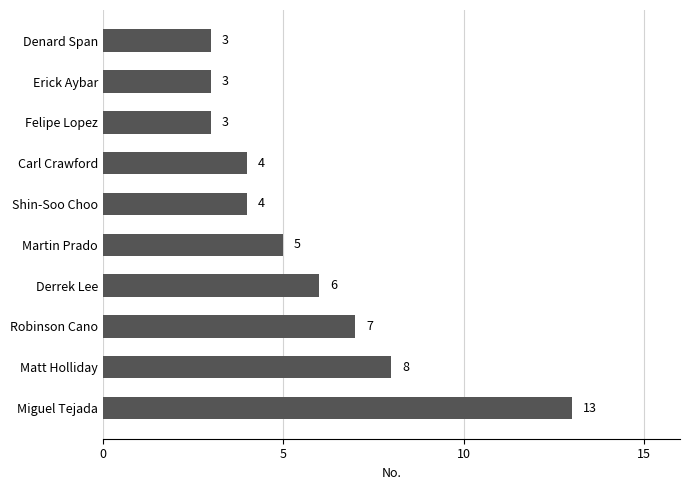

What is the average value?

6